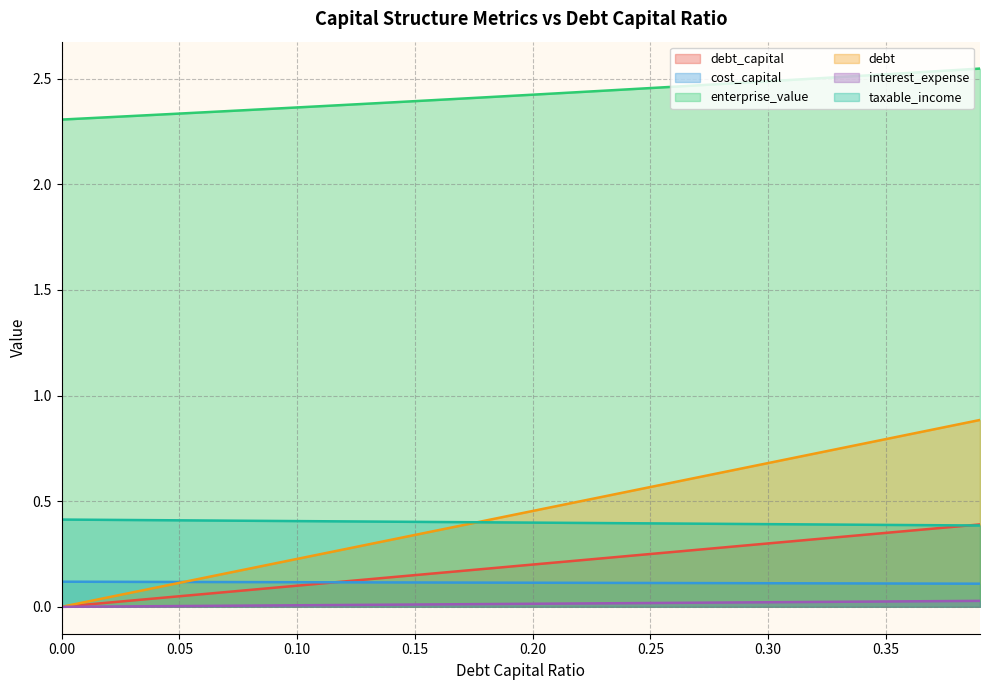

Is the value of taxable_income at 0.02 greater than the value of debt at 0.19?

No